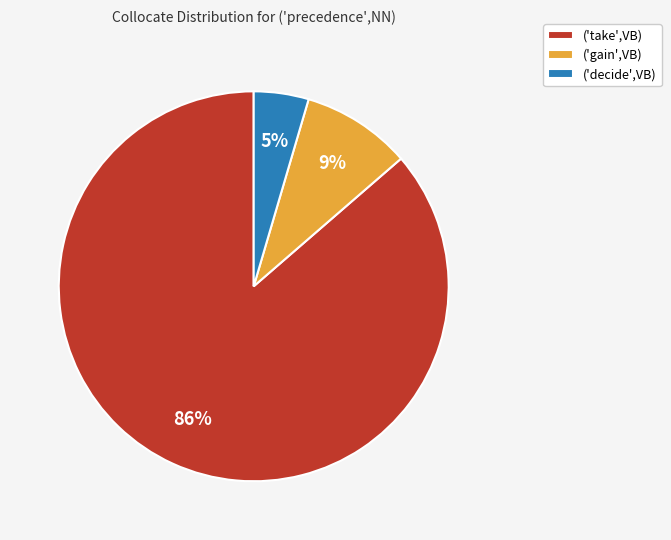

What is the ratio of the value at ('gain',VB) to the value at ('take',VB)?

0.1